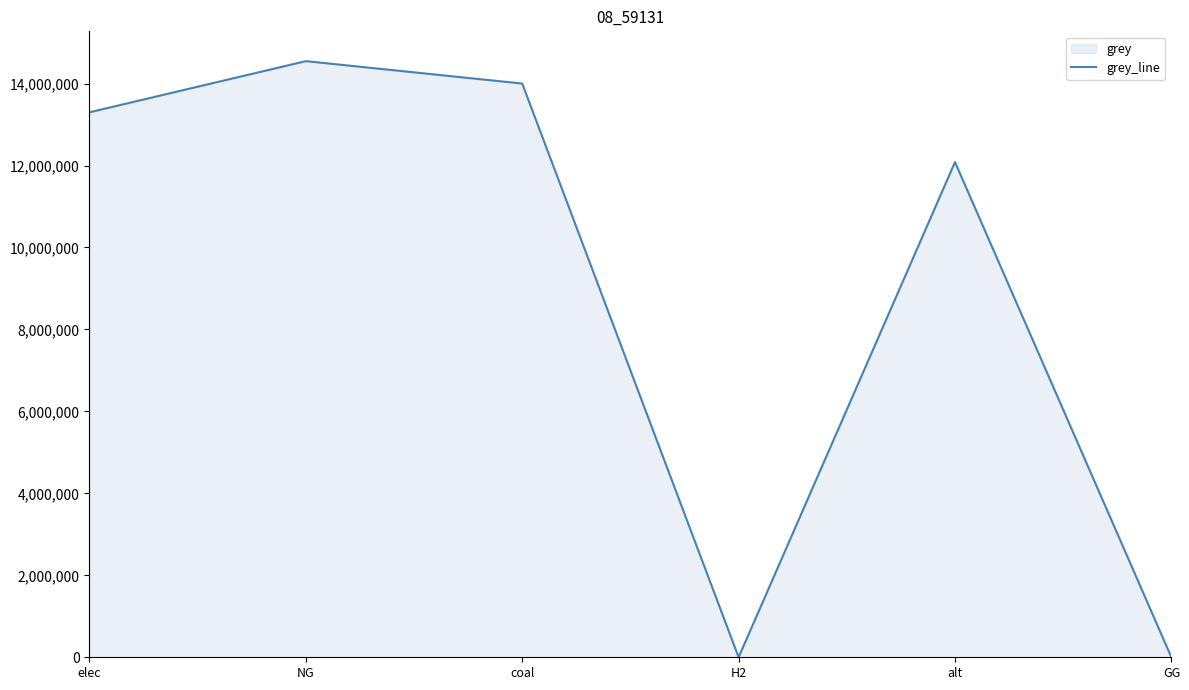

Reading left to right, list all the values displayed in this chart.

elec=13298704.1	NG=14547076.9	coal=14000035.2	H2=0.0	alt=12083802.7	GG=0.0